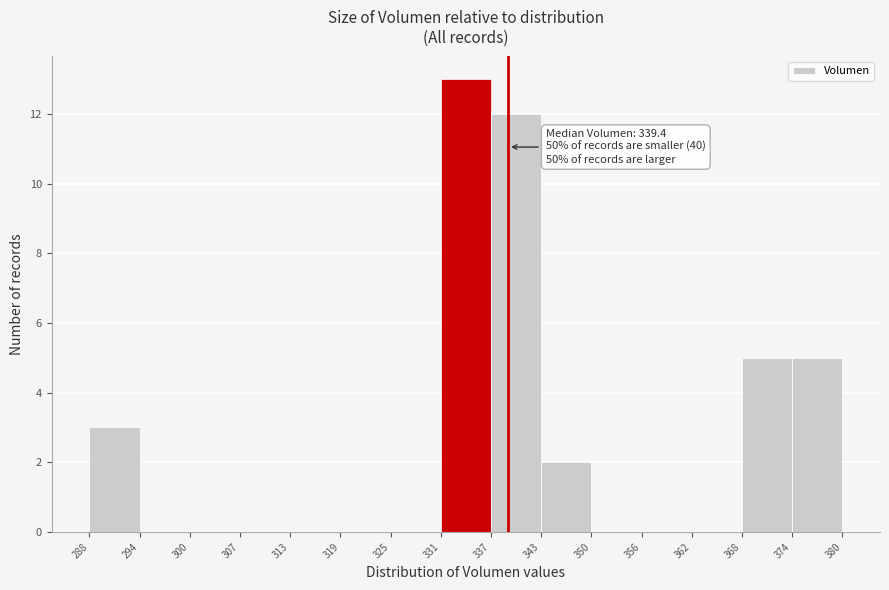

Which range on the x-axis has the tallest bar?

331 to 337